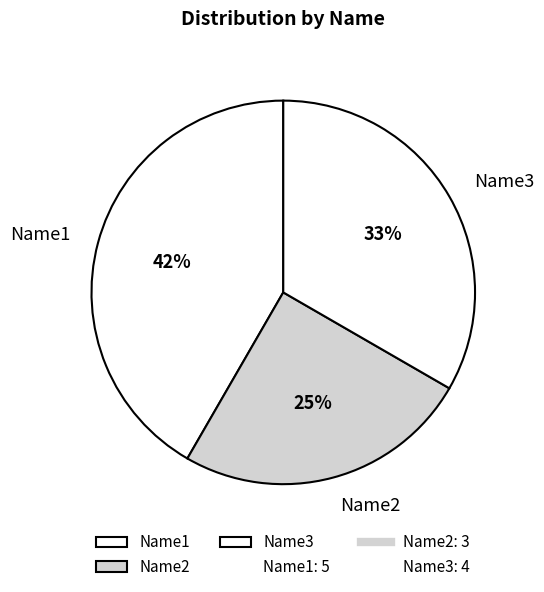

Which has a higher value, Name2 or Name1?

Name1